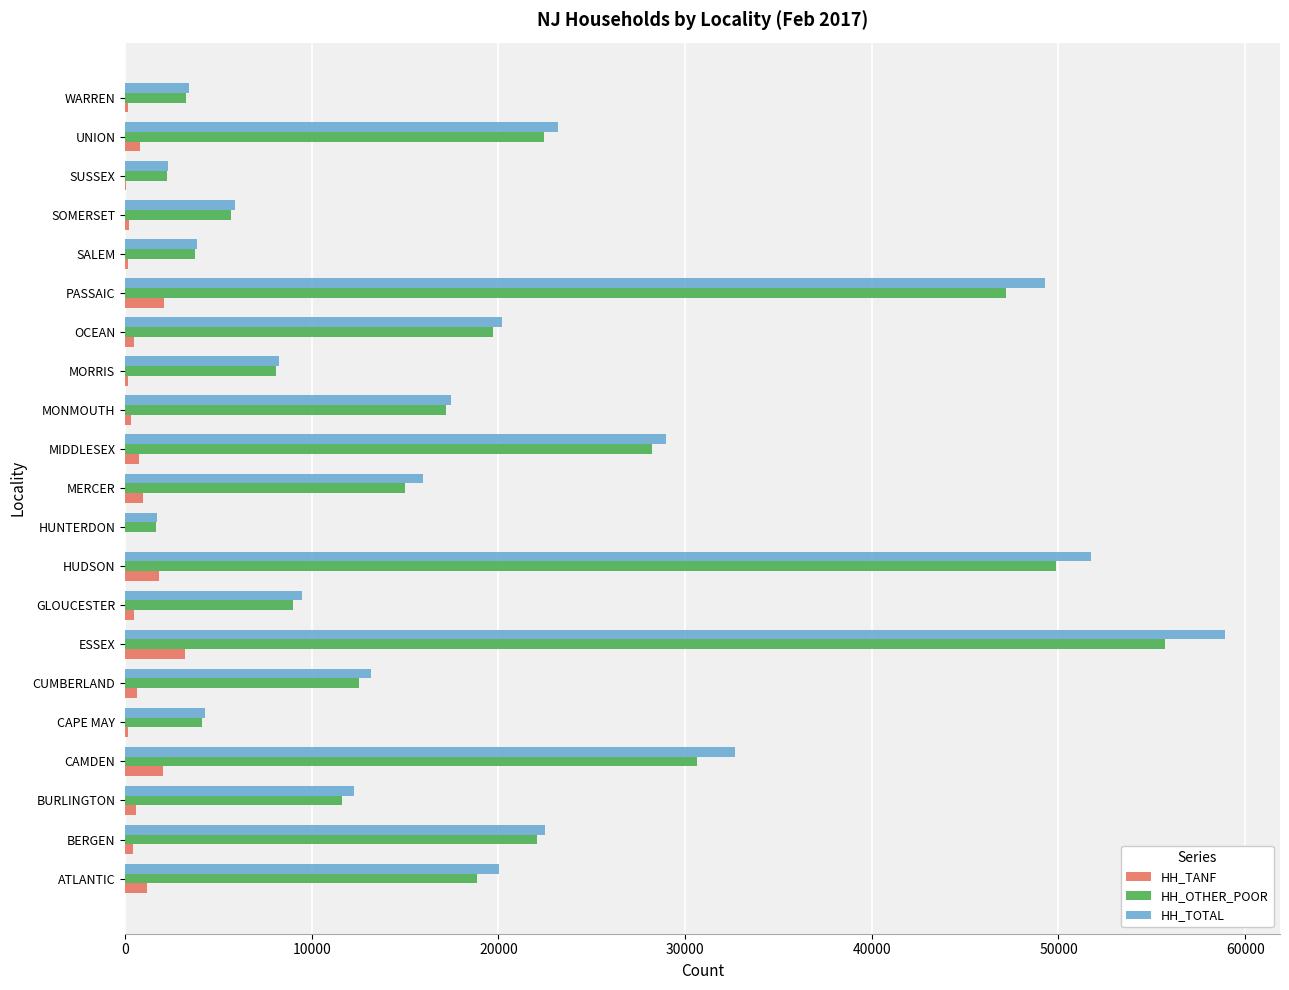

The HH_OTHER_POOR series shows 55718 at ESSEX. True or false?

True